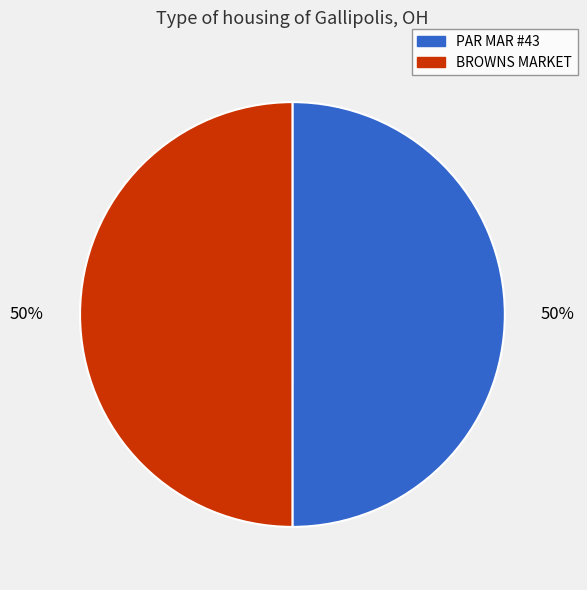

Is it true that BROWNS MARKET is 40% of the pie?

False